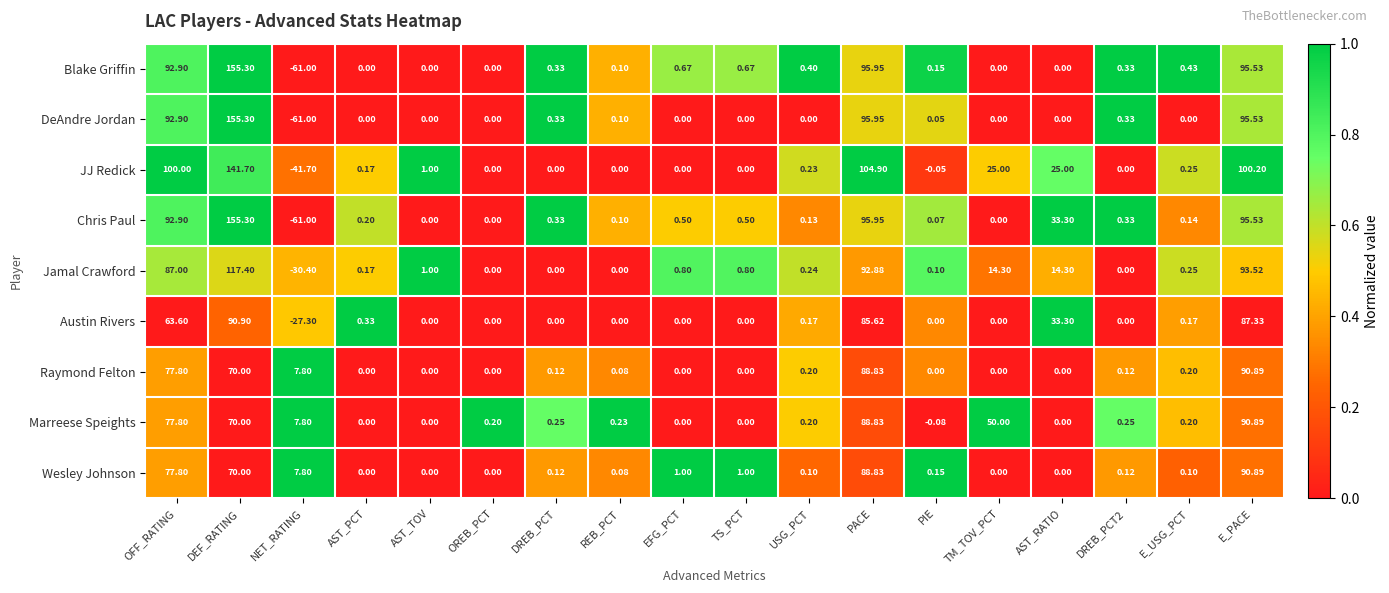

Which label corresponds to the largest value in the chart?

DEF_RATING